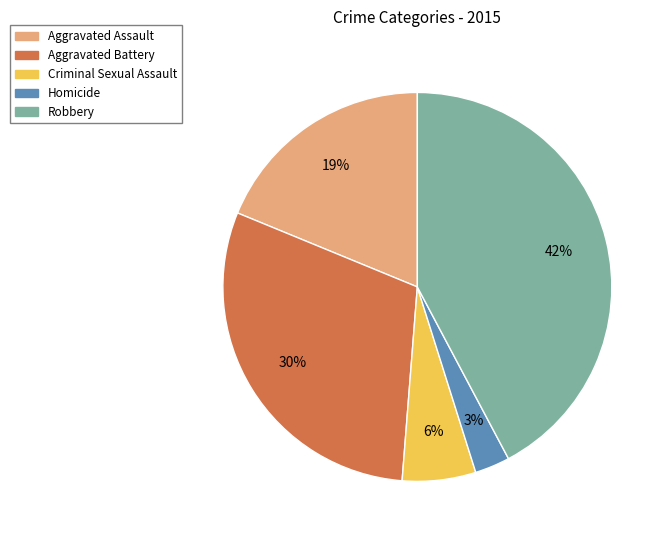

Approximately how many times larger is the value at Aggravated Battery compared to Aggravated Assault?

1.6